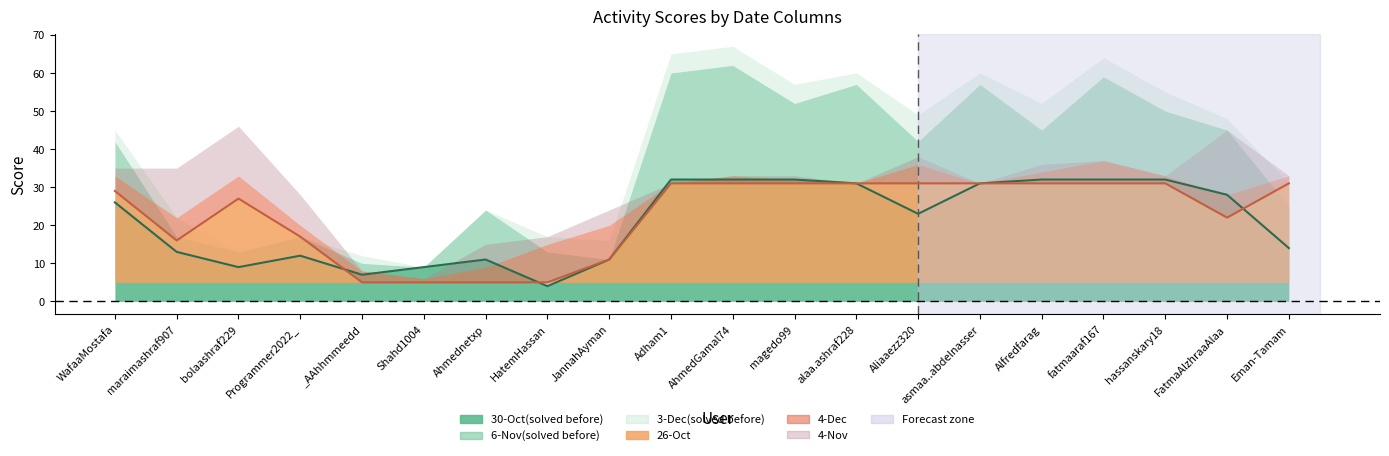

The 30-Oct(solved before) series shows 9 at bolaashraf229. True or false?

True